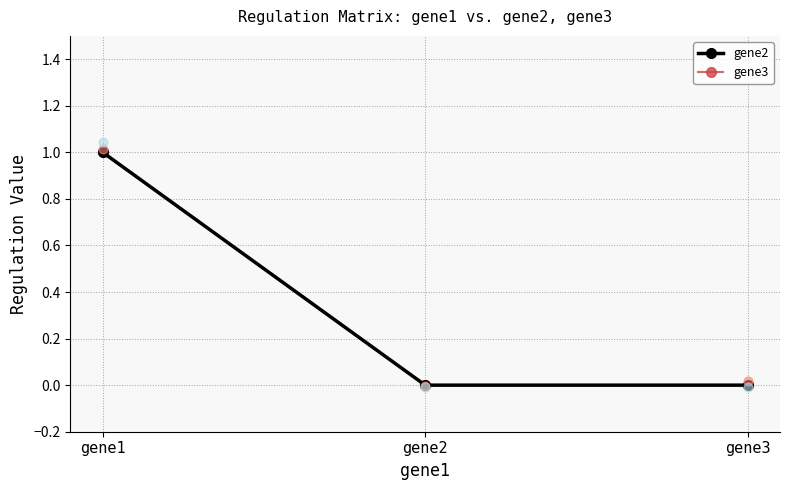

Which series reaches the minimum Y coordinate?

gene2